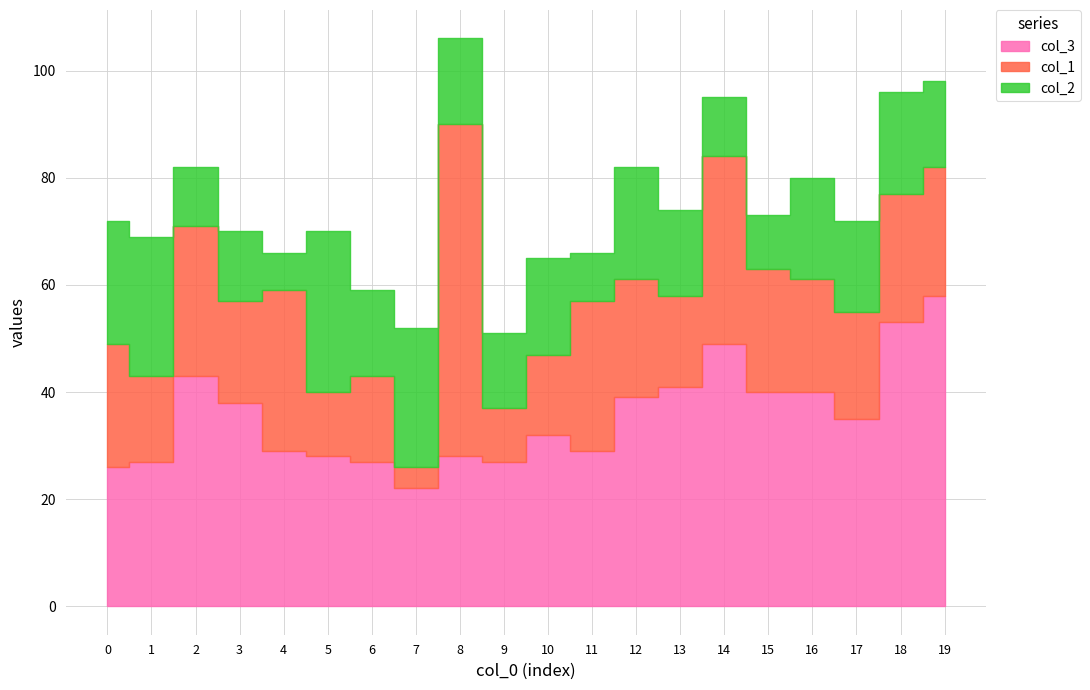

Count the number of categories in the chart.

20